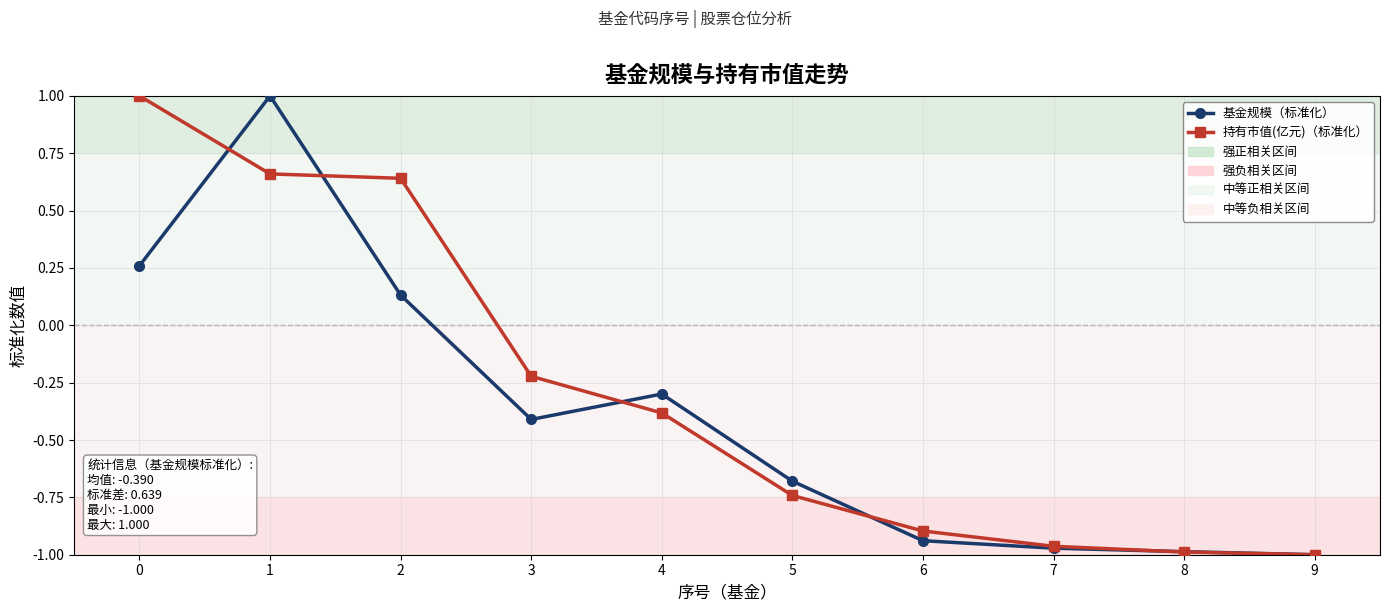

Reading right to left, extract all data points from this chart.

基金规模（标准化）: 9=-1.0	8=-1.0	7=-1.0	6=-0.9	5=-0.7	4=-0.3	3=-0.4	2=0.1	1=1.0	0=0.3
持有市值(亿元)（标准化）: 9=-1.0	8=-1.0	7=-1.0	6=-0.9	5=-0.7	4=-0.4	3=-0.2	2=0.6	1=0.7	0=1.0